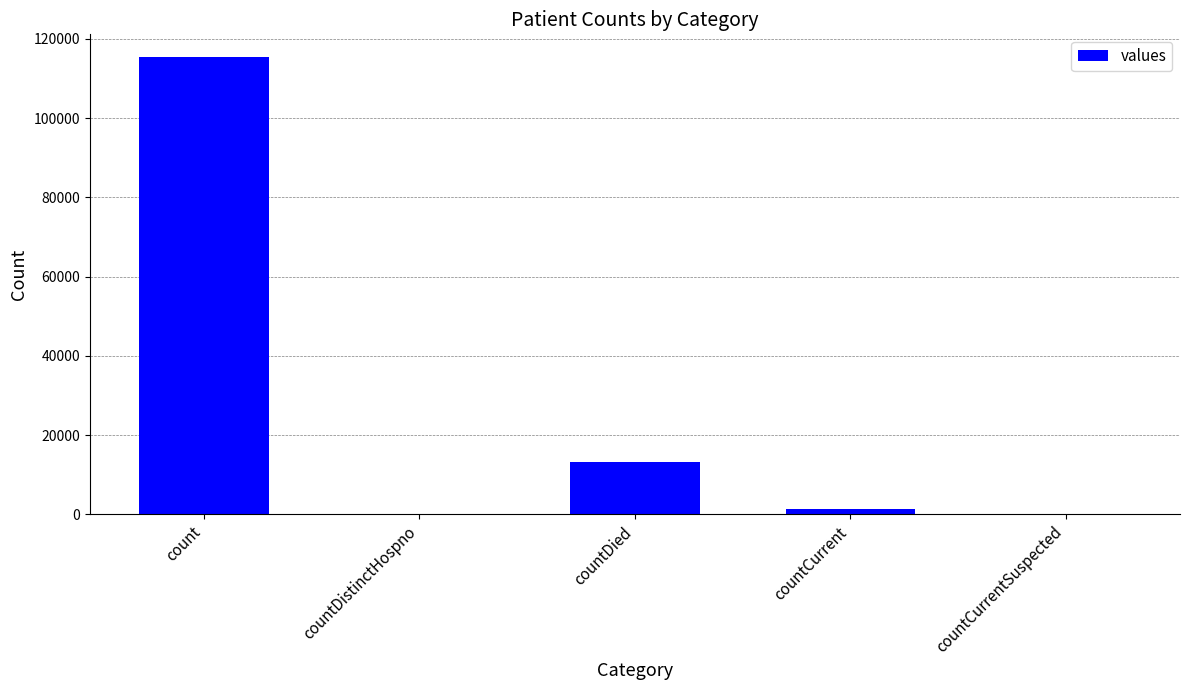

Between countDied and count, which is larger?

count